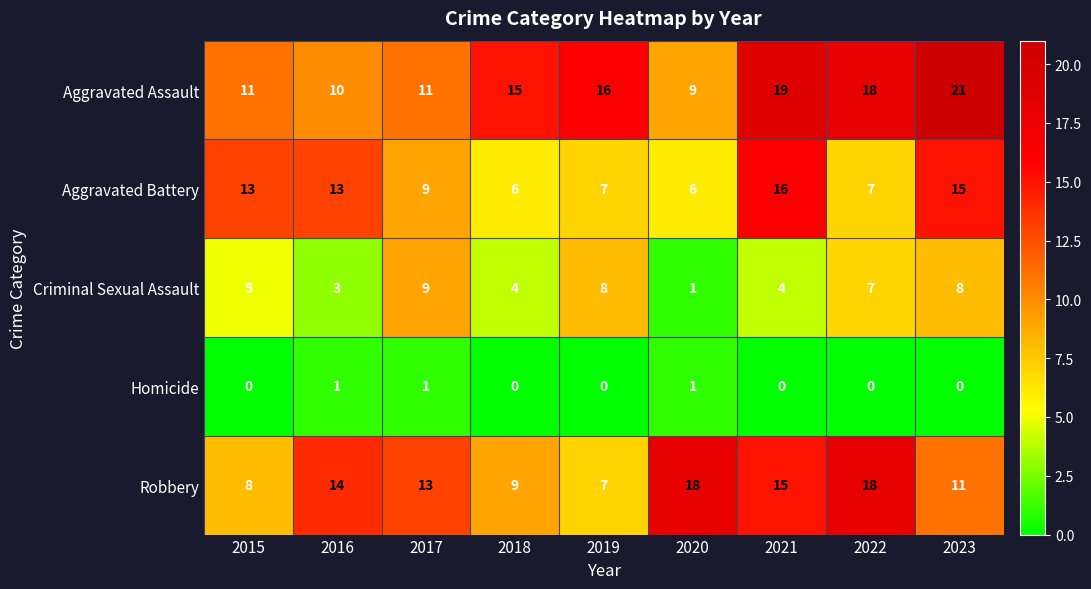

What value does the Criminal Sexual Assault series have at 2018?

4